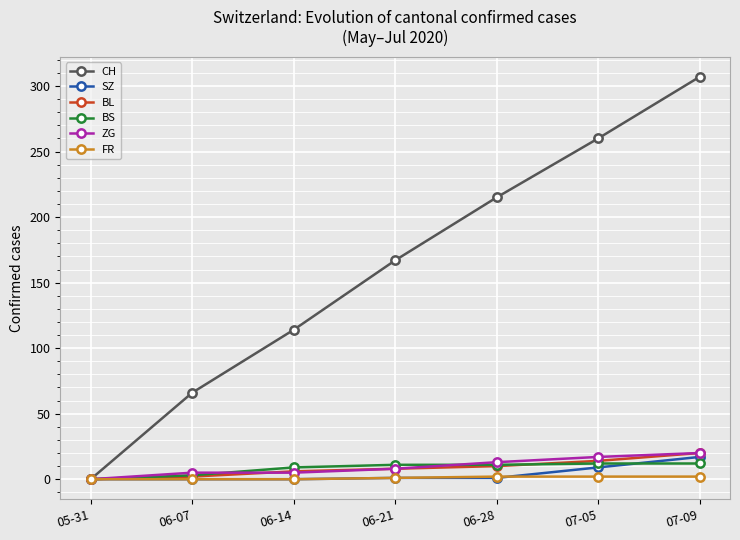

At which category is the sum across all series the highest?

07-09